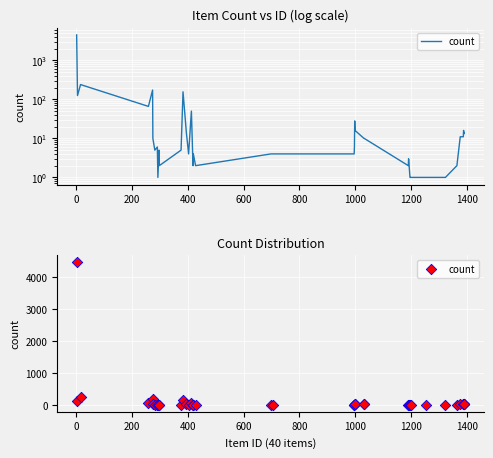

What is the change in value from 200 to 400?

-173